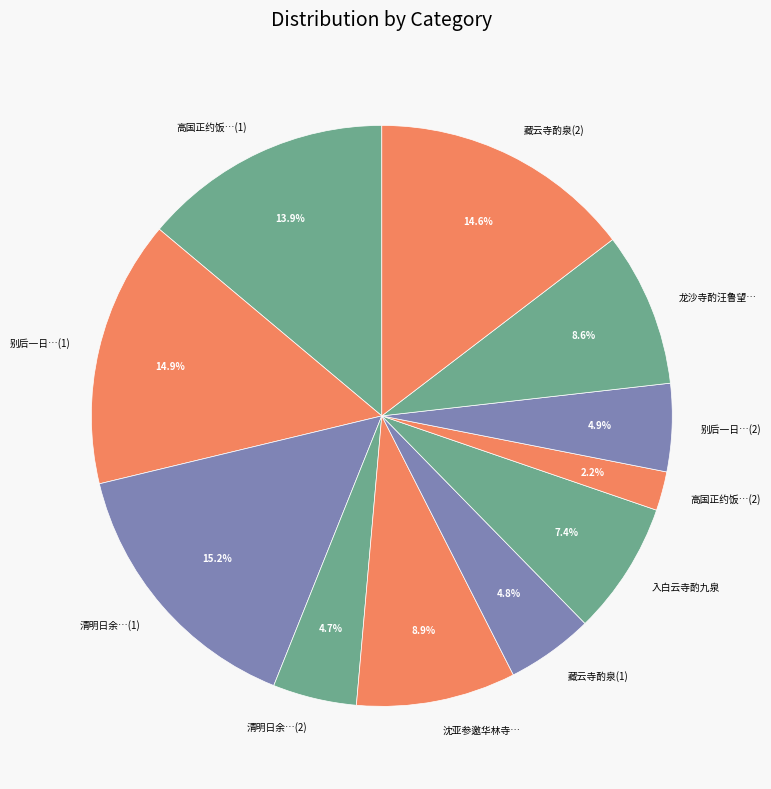

Between 沈亚参邀华林寺… and 别后一日…(1), which is larger?

别后一日…(1)